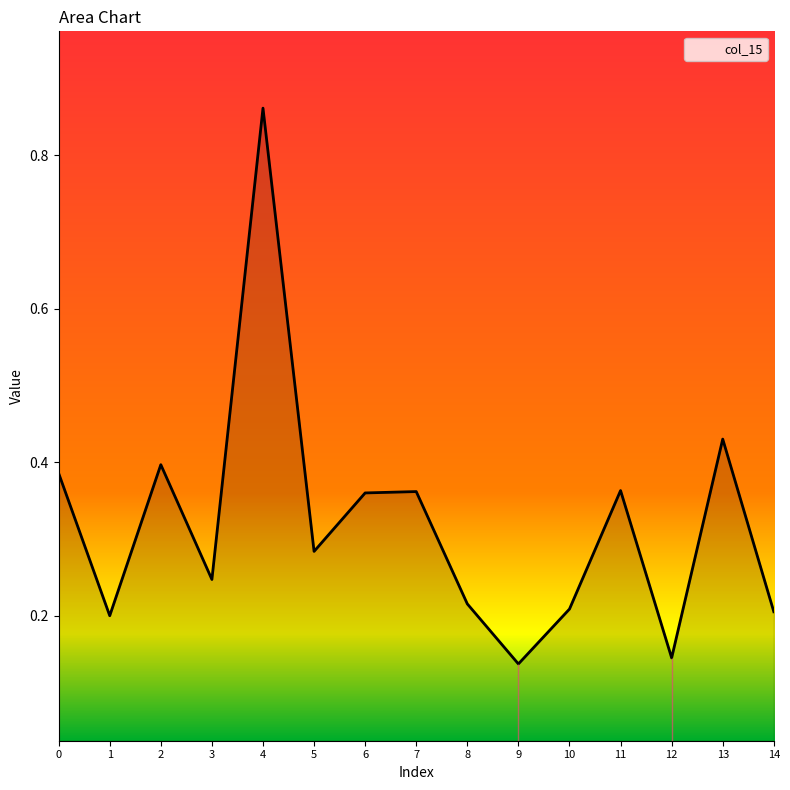

At which category does the data reach its first local peak?

2